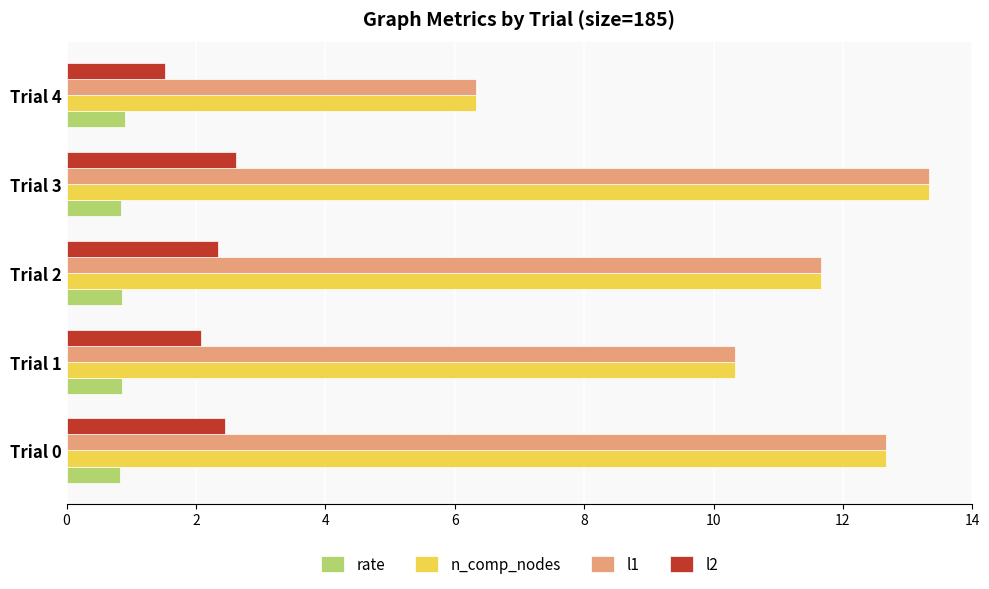

What is the sum of the n_comp_nodes values at Trial 2 and Trial 0?

24.3